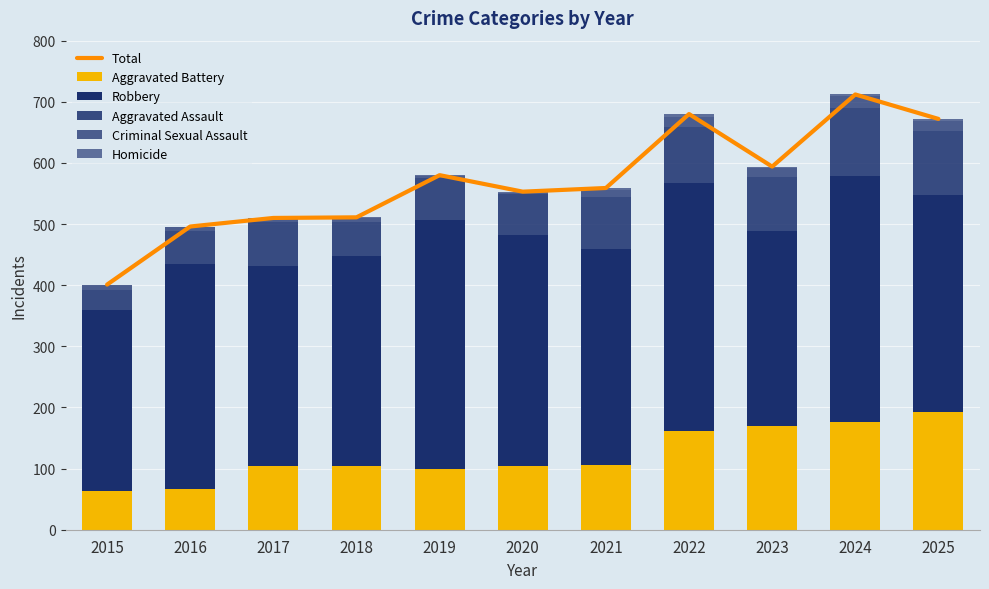

What is the value of the Homicide bar at the 9th from the left?

2